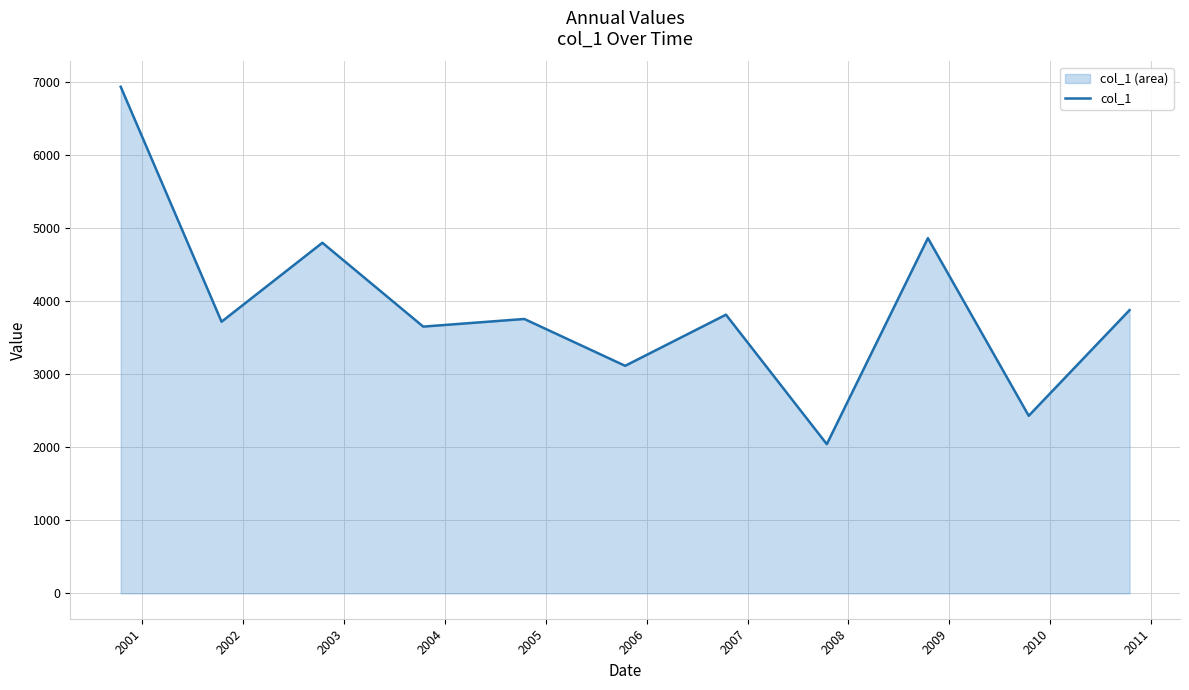

What is the maximum value shown in the chart?

6937.1